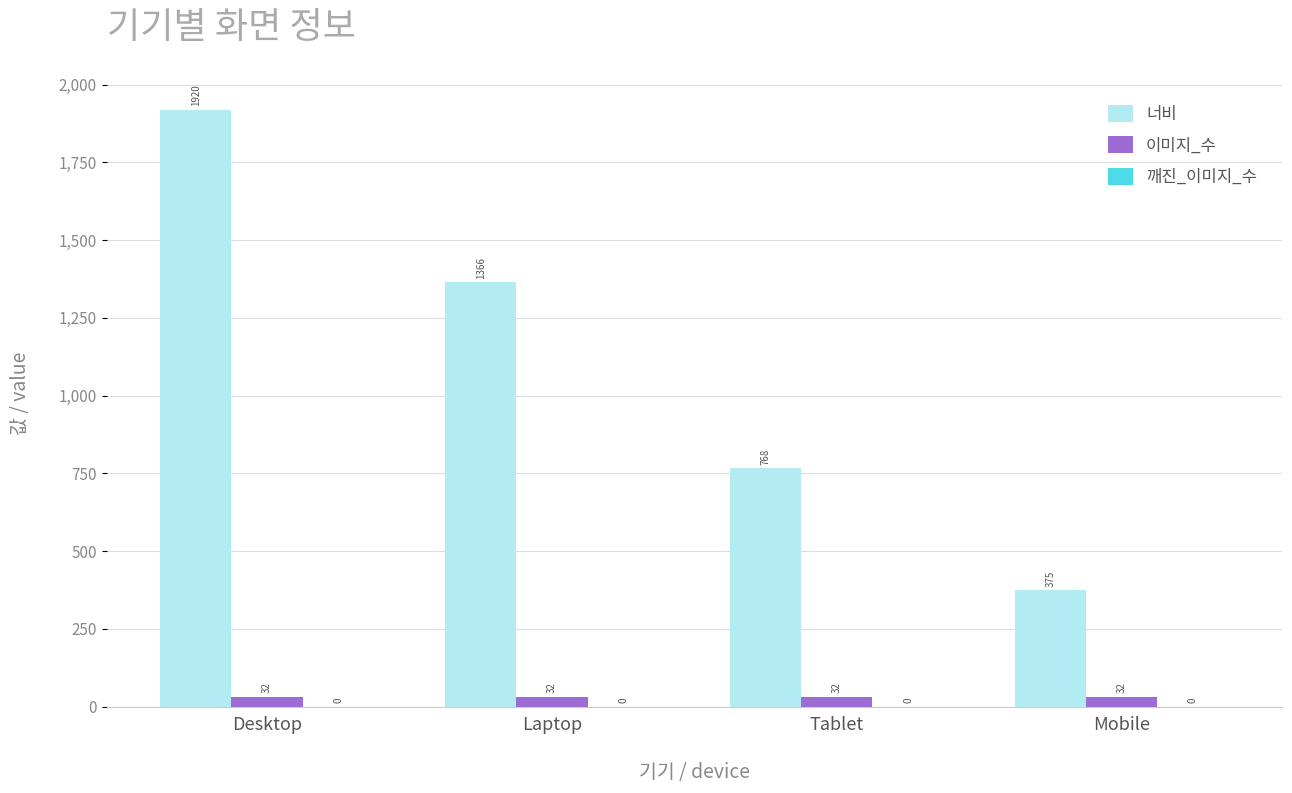

Is the value of 너비 at Tablet greater than the value of 이미지_수 at Laptop?

Yes